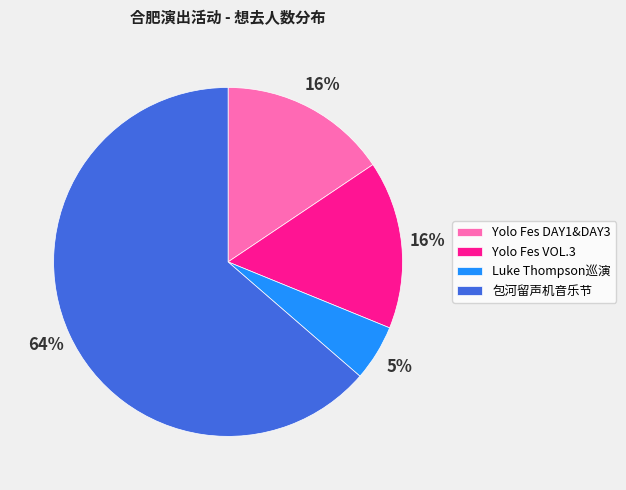

To the nearest percent, what is the combined percentage of Yolo Fes DAY1&DAY3 and Luke Thompson巡演?

21%